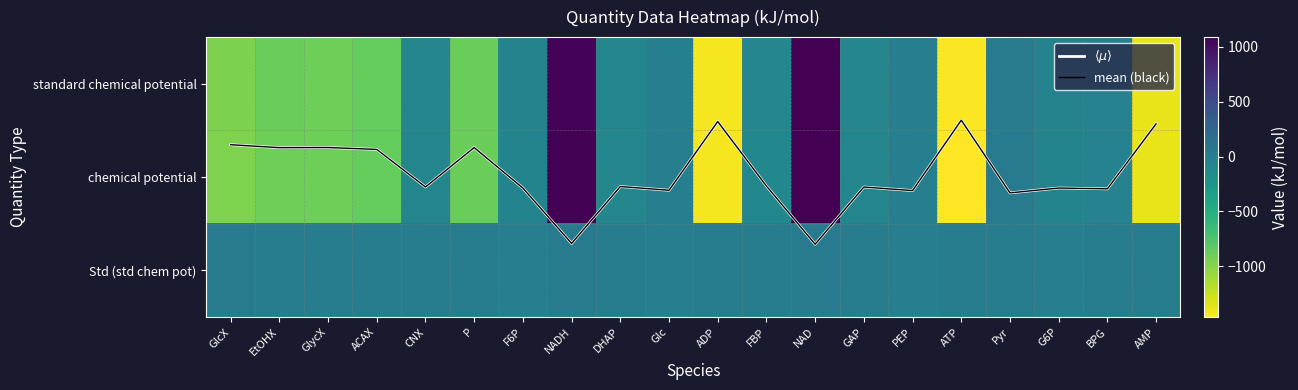

Which category has the highest value in the mean (black) series?

NAD